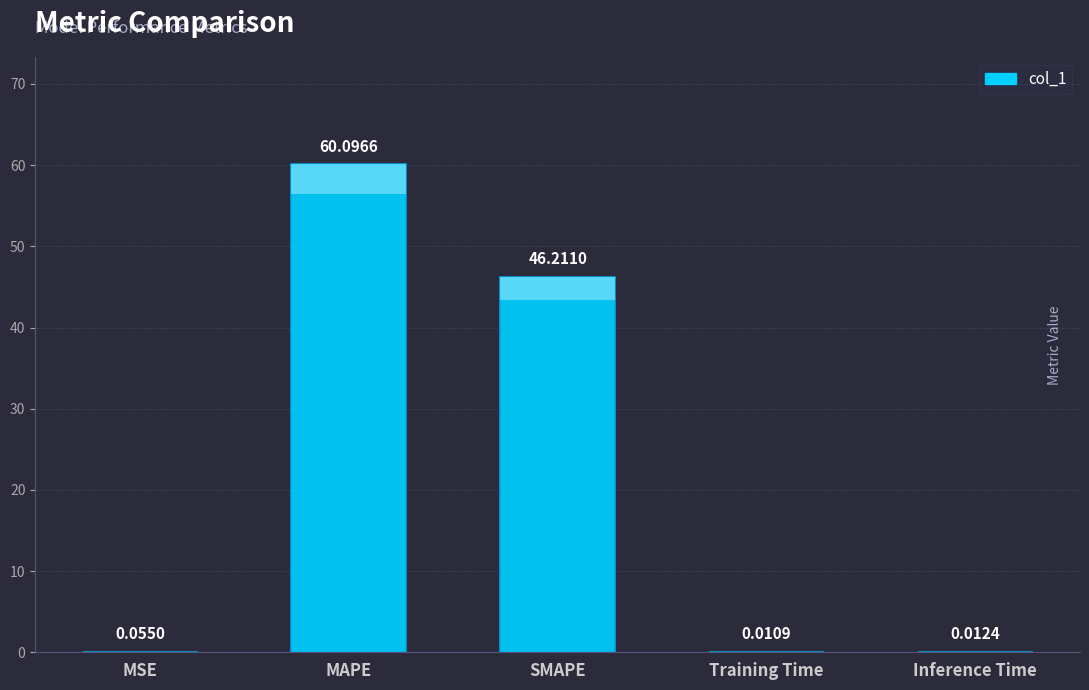

What is the label of the 1st bar from the left?

MSE